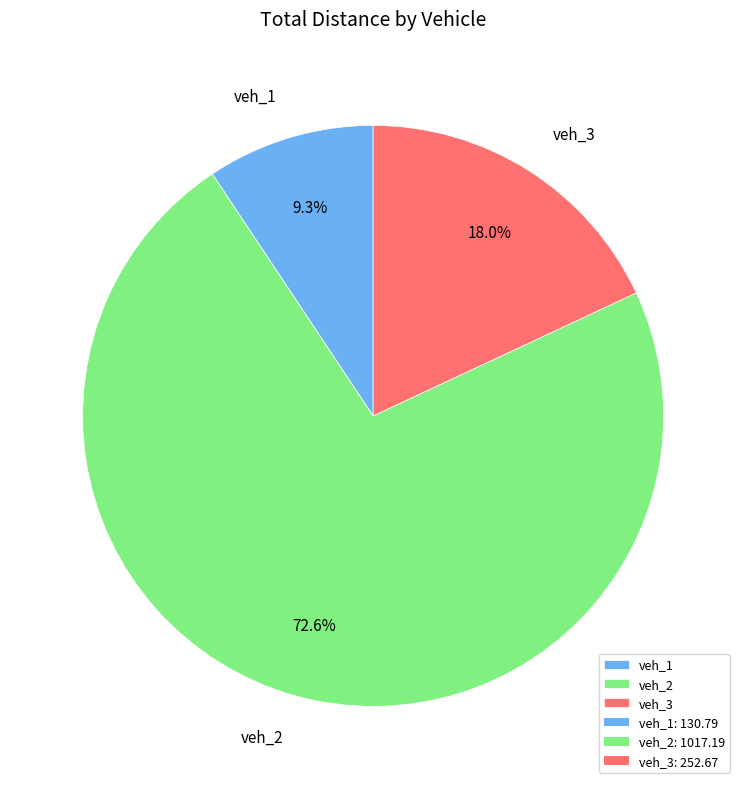

What is the majority slice?

veh_2